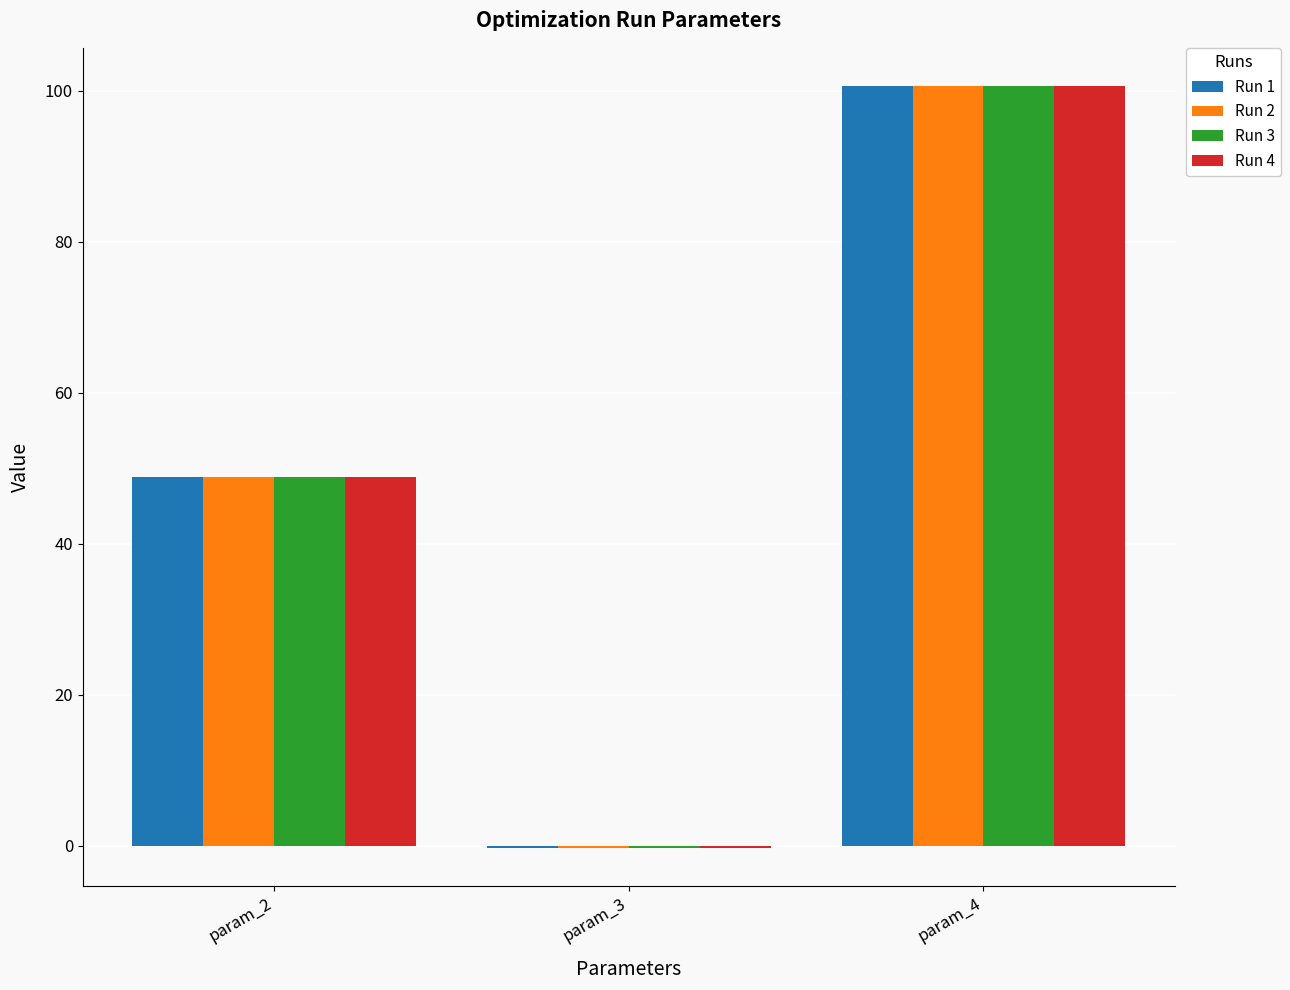

What is the highest value of the Run 2 series?

100.6